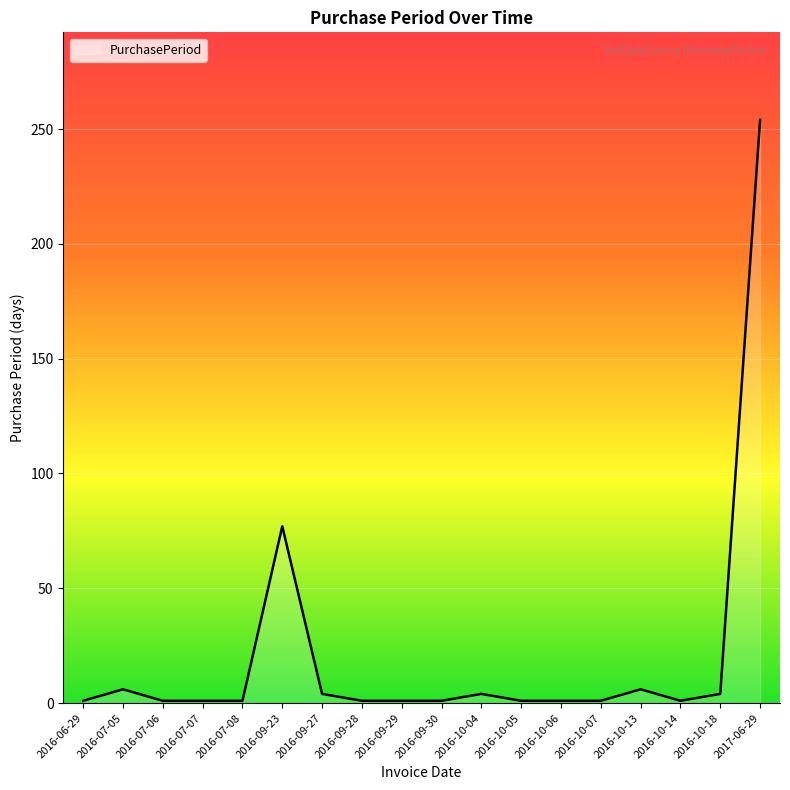

Is it true that the value at 2016-07-07 is 1?

True